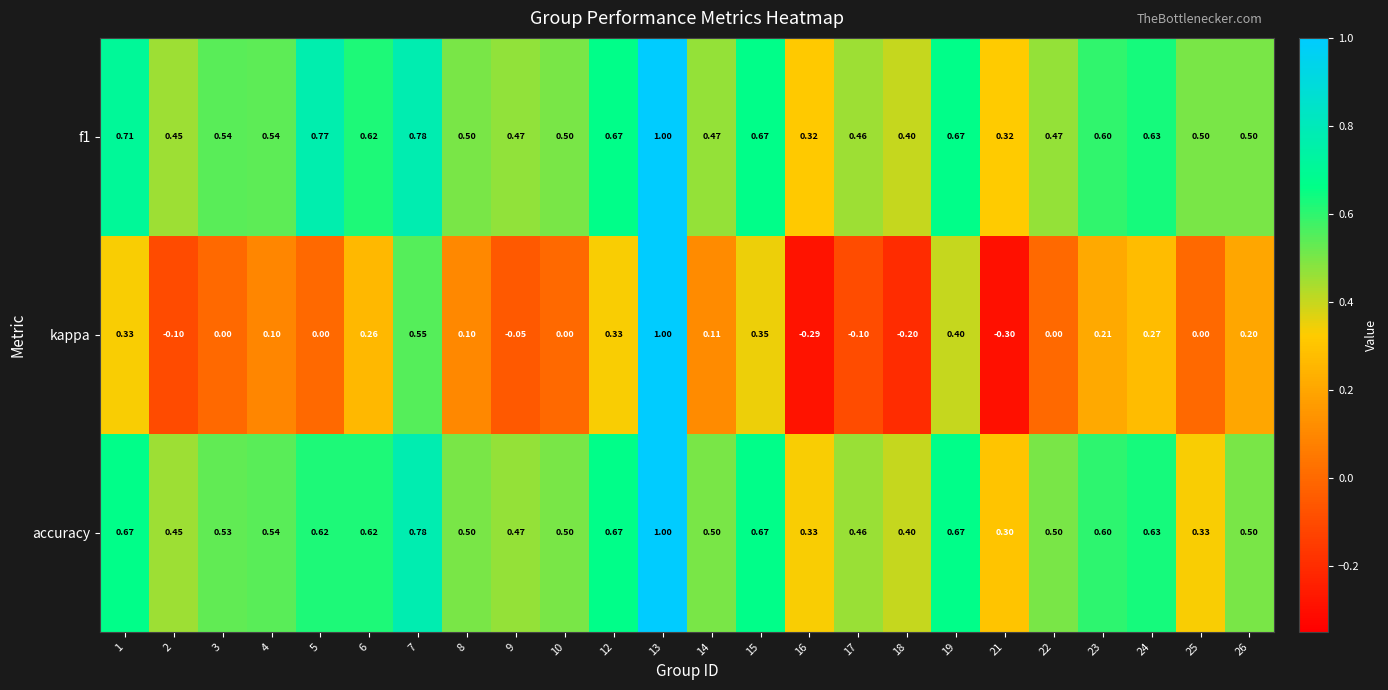

How many data points does each series have?

24